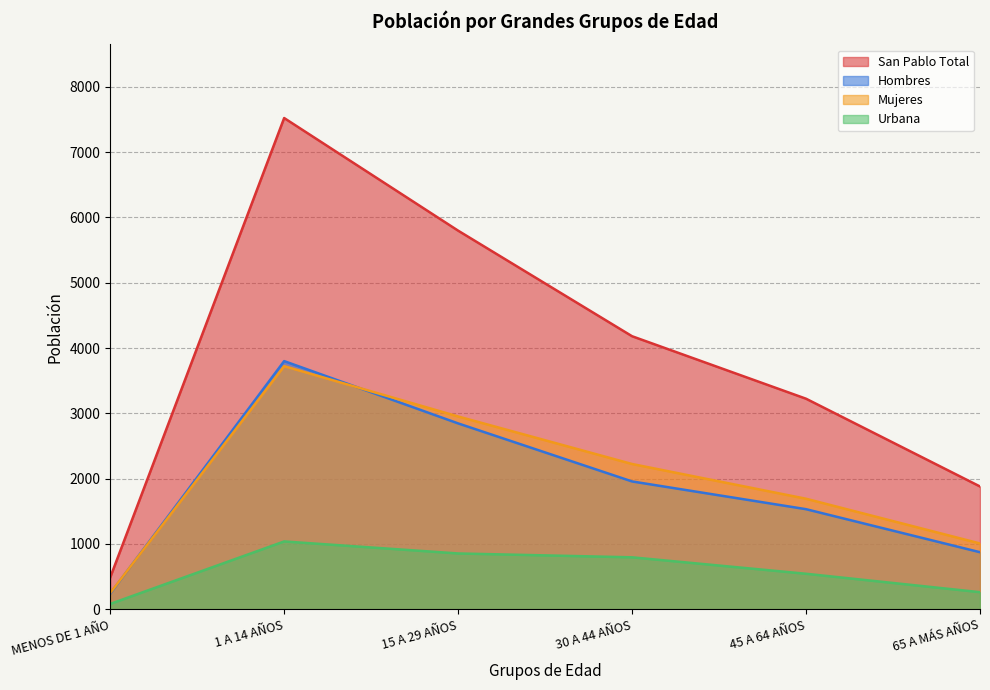

True or false: 30 A 44 AÑOS and 45 A 64 AÑOS intersect in this chart.

False